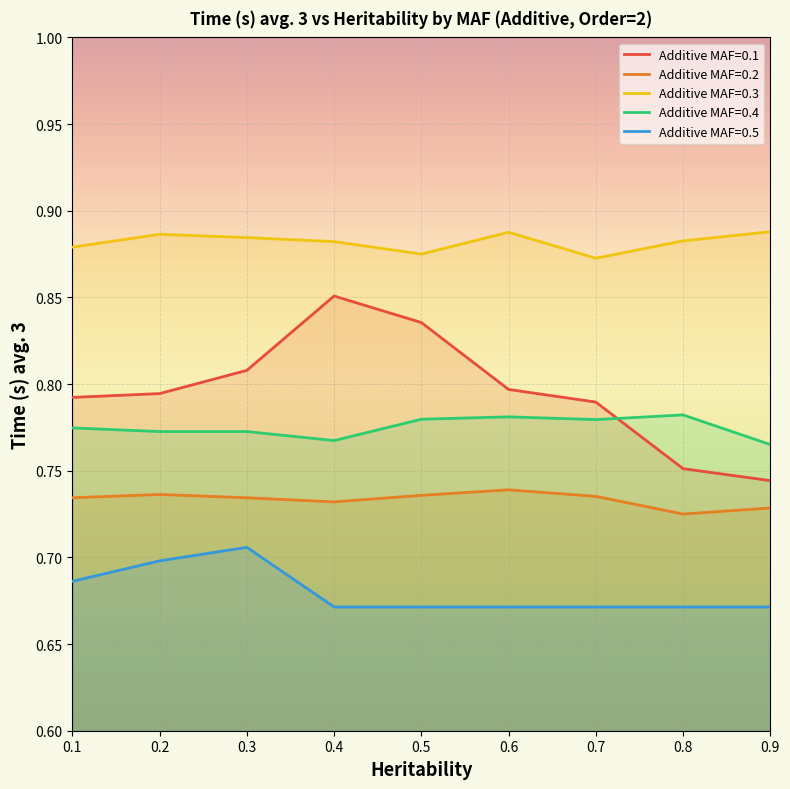

What is the spread (max minus min) of values at 0.3?

0.2